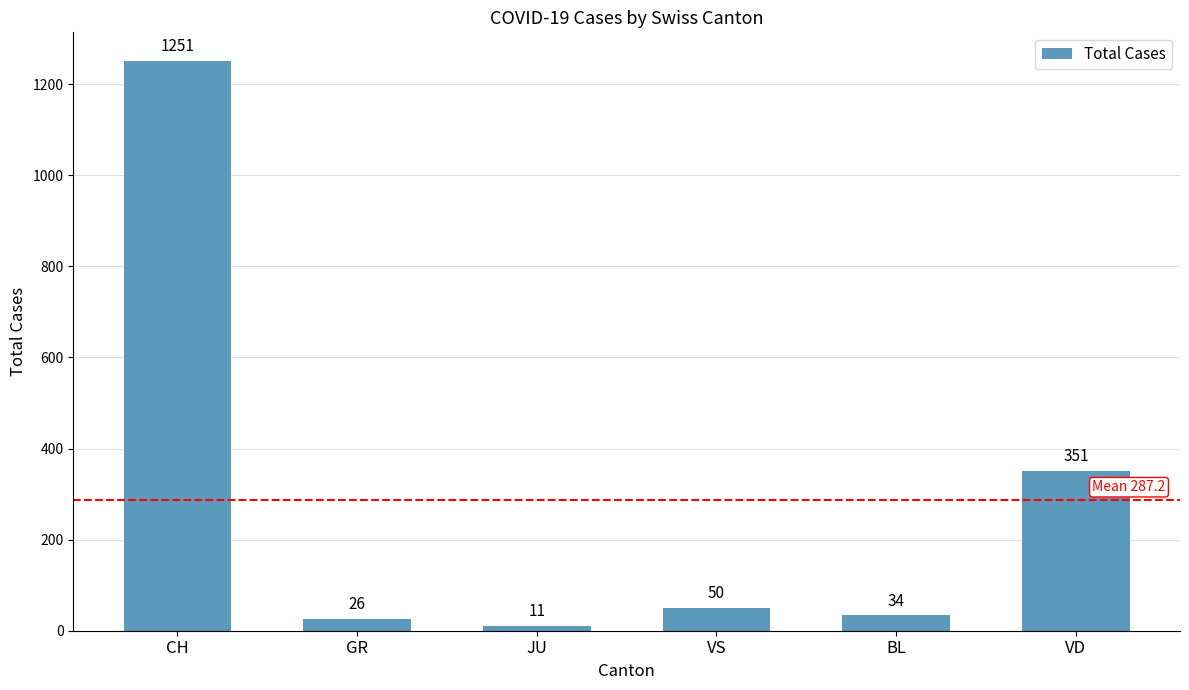

Reading right to left, transcribe all the data shown in this chart.

VD=351	BL=34	VS=50	JU=11	GR=26	CH=1251